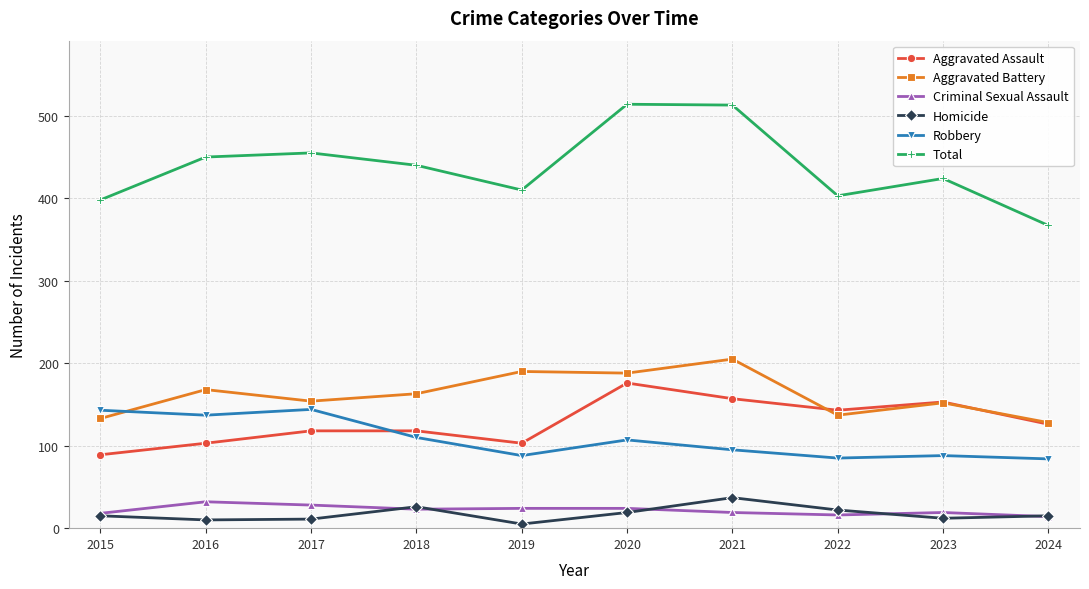

What is the sum of all Aggravated Battery values?

1618